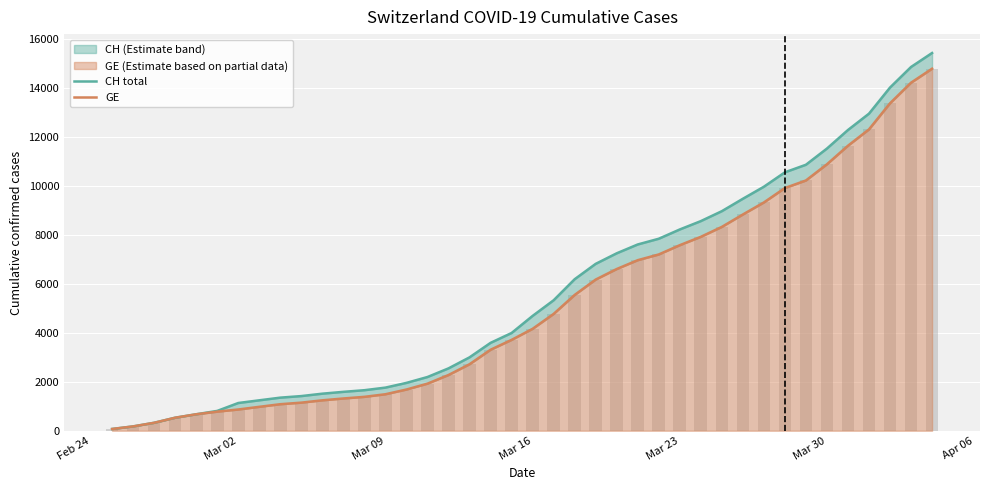

Which series has the largest total across all categories?

CH total